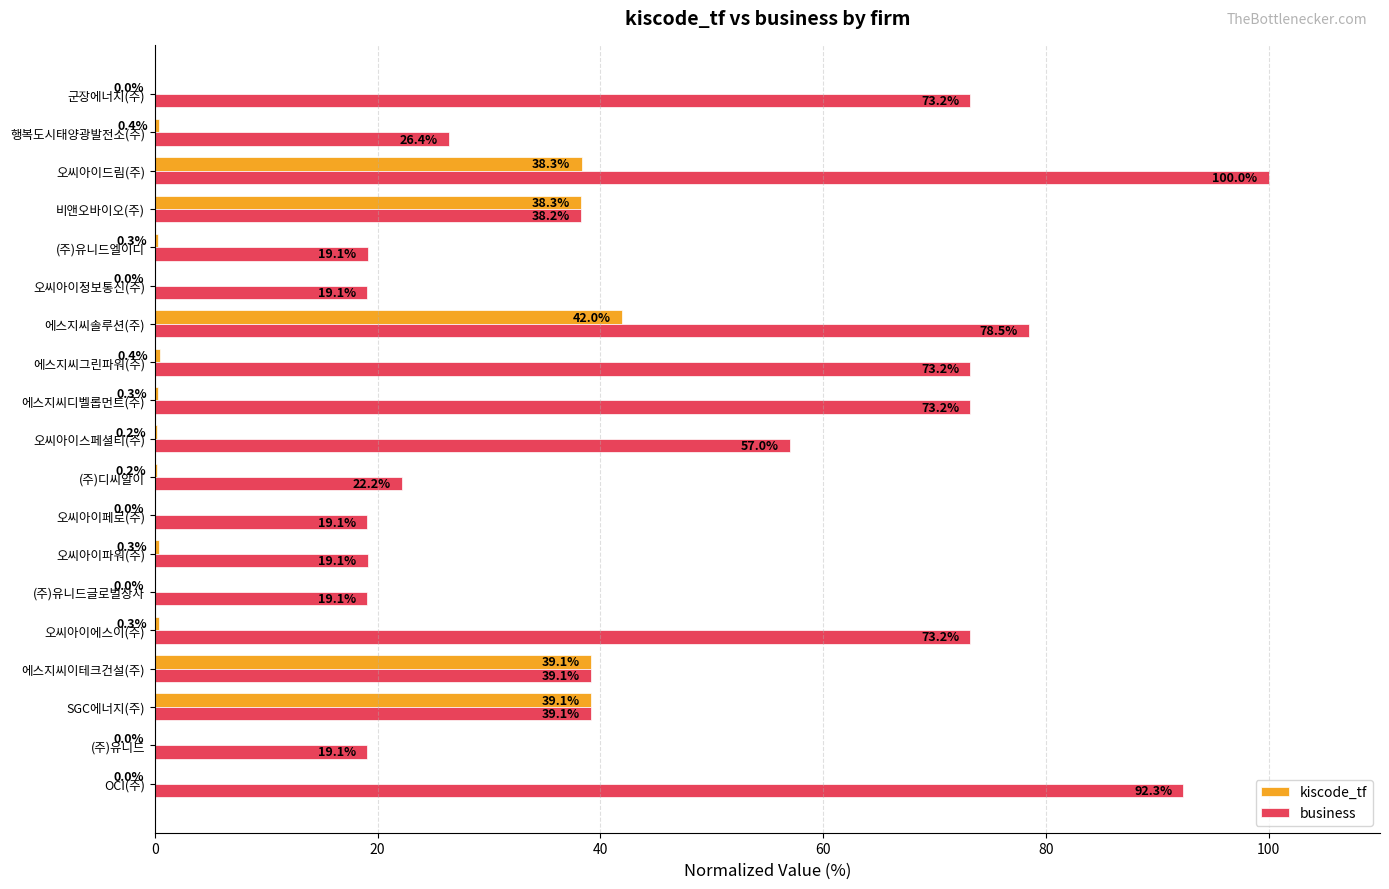

Between 오씨아이파워(주) and 에스지씨그린파워(주), which series saw the biggest shift?

business